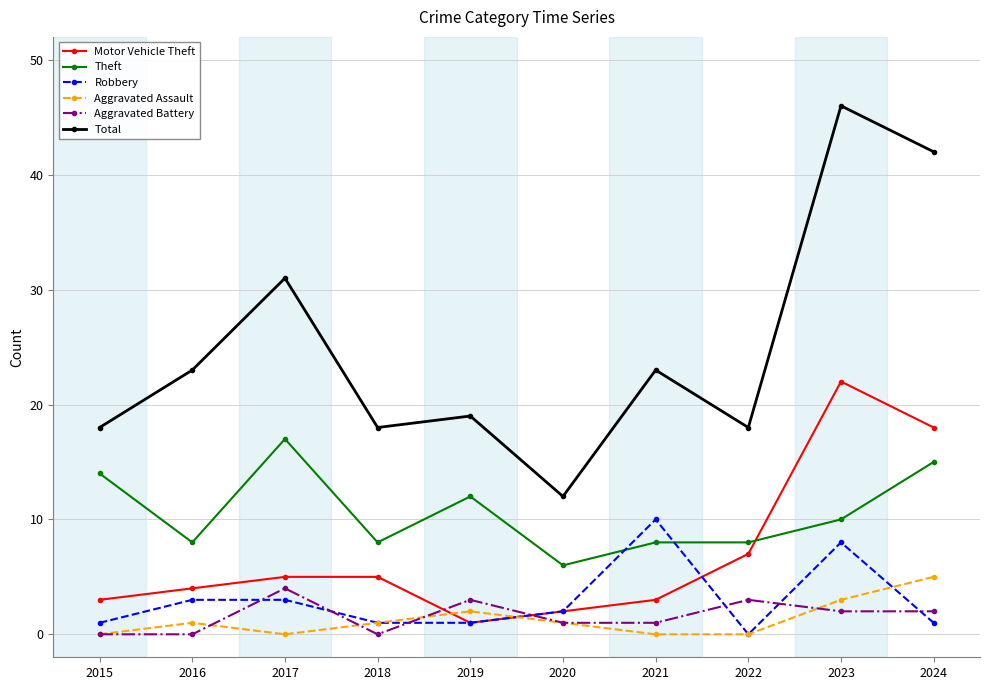

True or false: Aggravated Assault has a value of 5 at 2024.

True